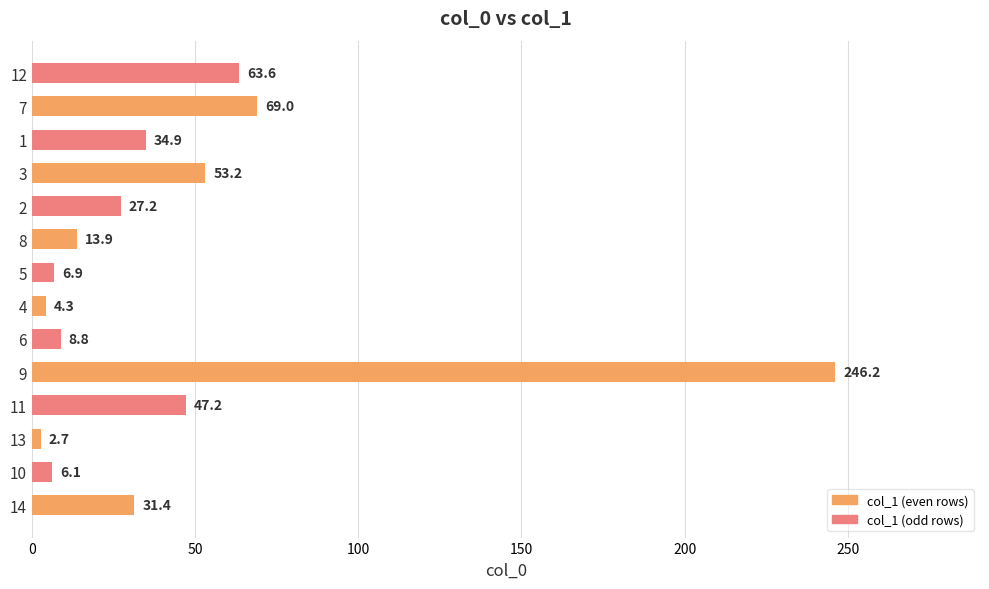

Reading bottom to top, what are all the values shown in this chart?

14=31.4	10=6.1	13=2.7	11=47.2	9=246.2	6=8.8	4=4.3	5=6.9	8=13.9	2=27.2	3=53.2	1=34.9	7=69.0	12=63.6